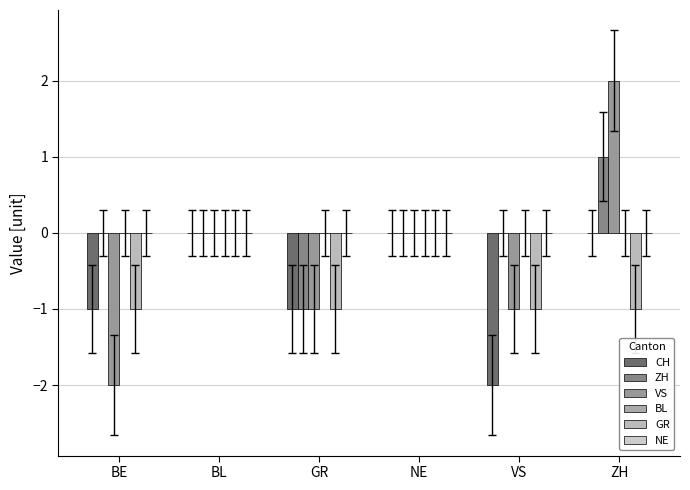

Reading left to right, transcribe all the data shown in this chart.

CH: -1	0	-1	0	-2	0
ZH: 0	0	-1	0	0	1
VS: -2	0	-1	0	-1	2
BL: 0	0	0	0	0	0
GR: -1	0	-1	0	-1	-1
NE: 0	0	0	0	0	0